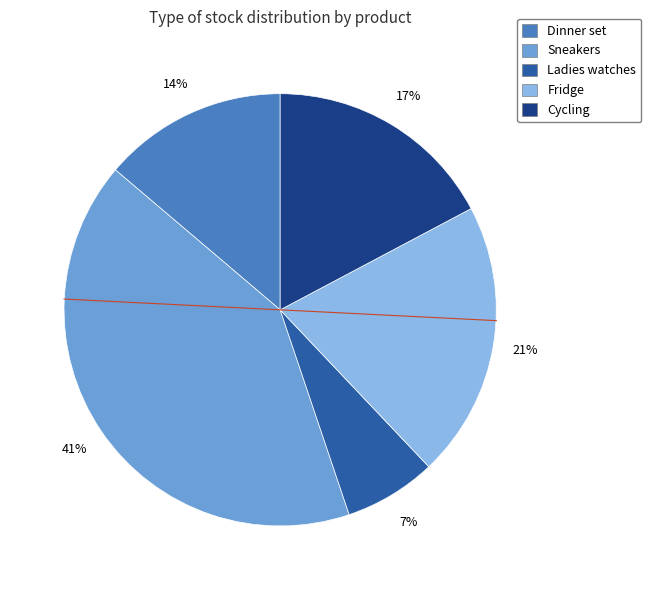

To the nearest percent, what percentage of the pie is Ladies watches?

7%